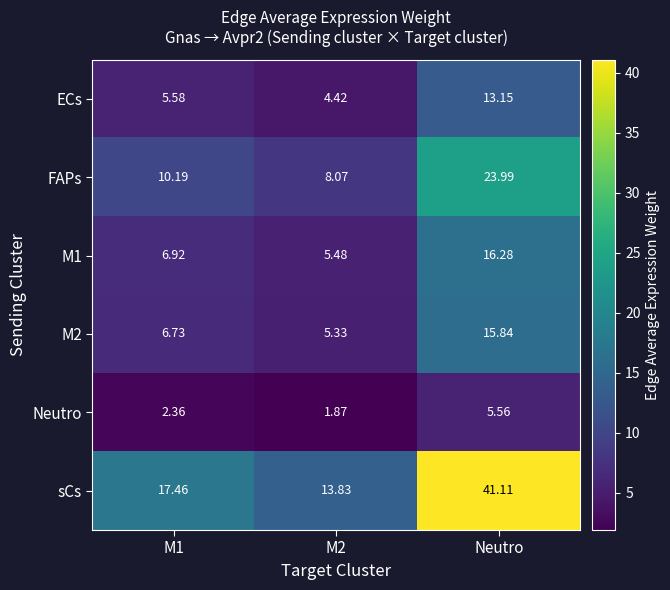

Which series changed the most between M2 and Neutro?

sCs